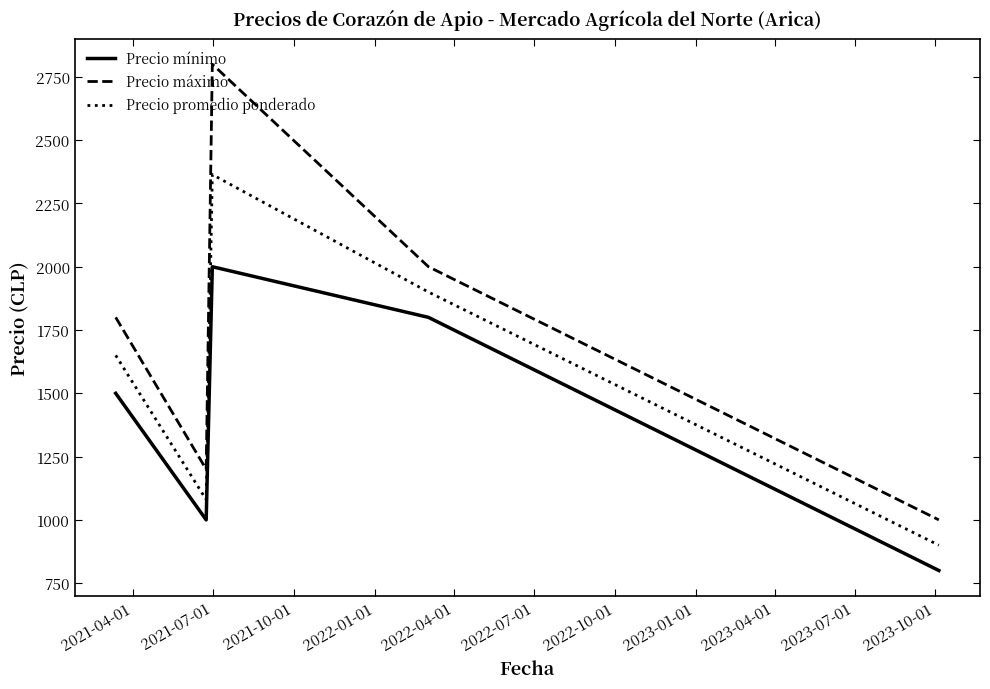

What is the difference between the maximum and second lowest values in the Precio máximo series?

1600